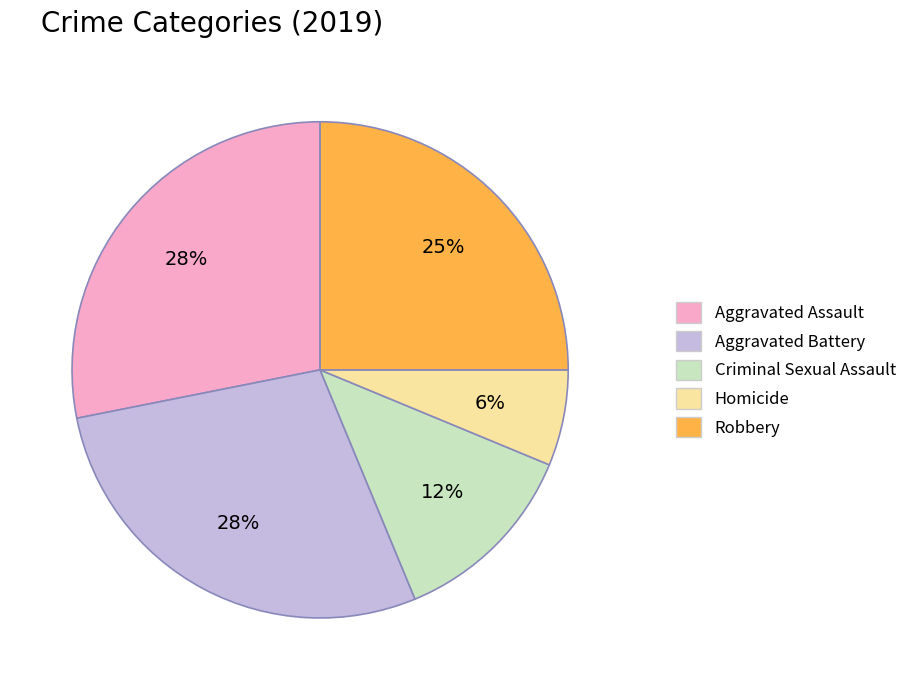

Which category has the smallest portion of the pie?

Homicide